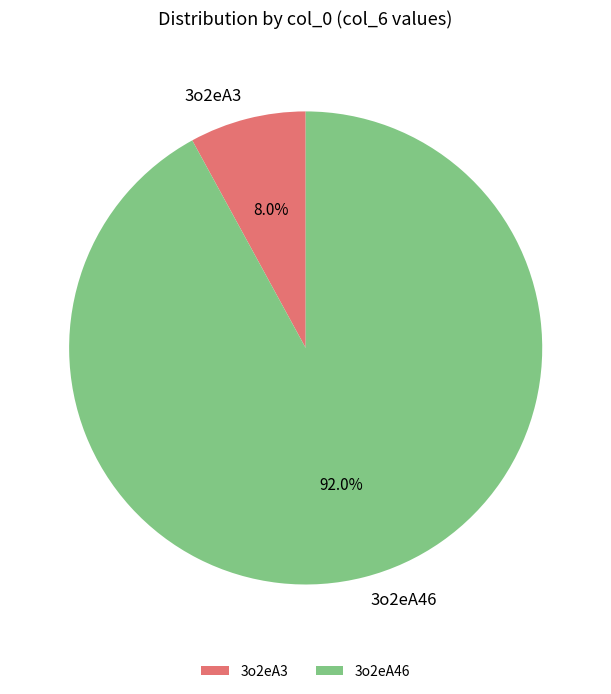

Which has a higher value, 3o2eA46 or 3o2eA3?

3o2eA46